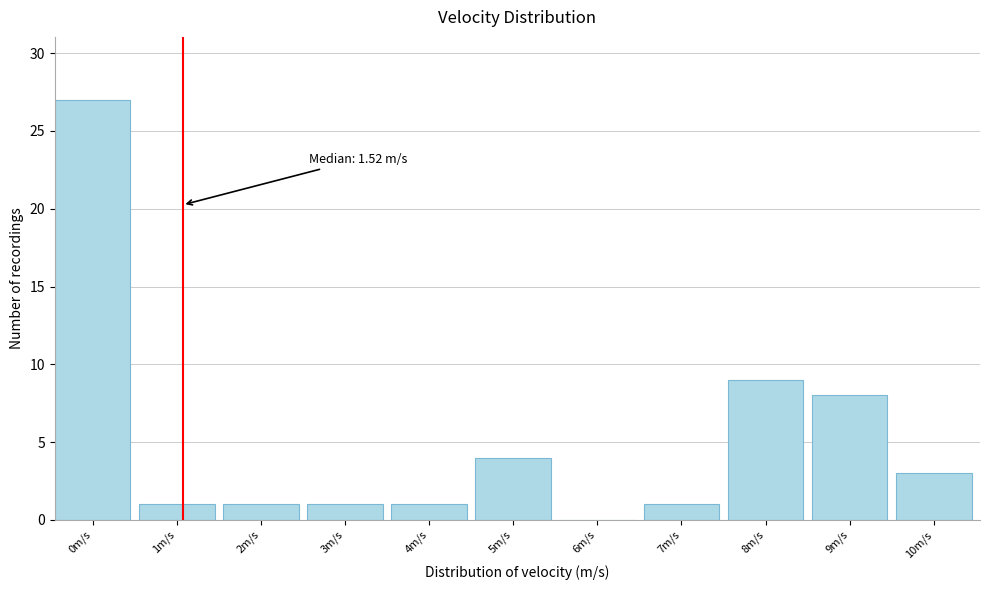

Reading left to right, transcribe all the data shown in this chart.

0m/s=27	1m/s=1	2m/s=1	3m/s=1	4m/s=1	5m/s=4	6m/s=0	7m/s=1	8m/s=9	9m/s=8	10m/s=3